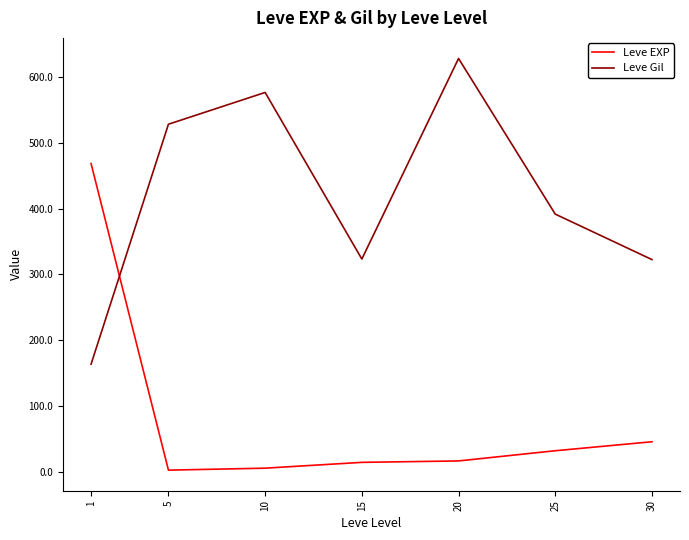

What are all the series names shown in the legend?

Leve EXP, Leve Gil